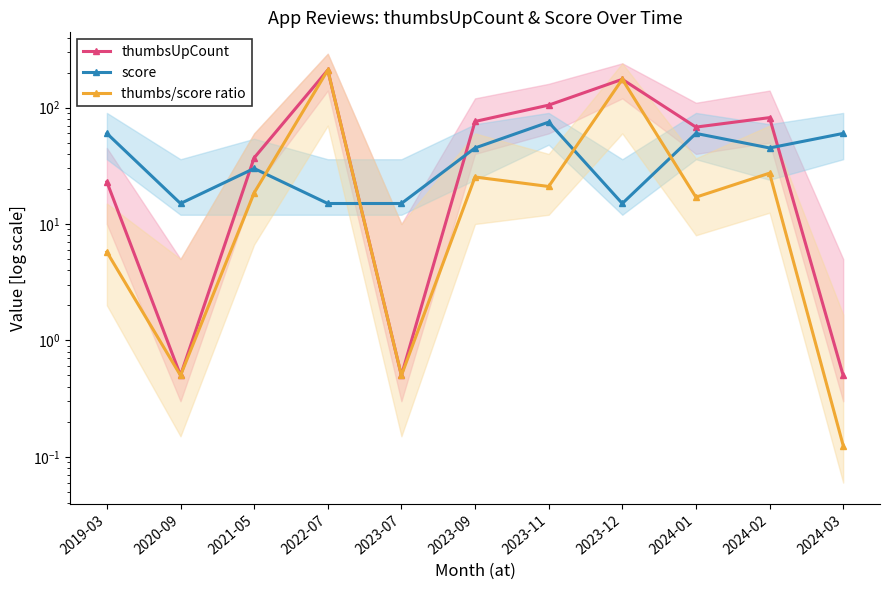

Between which two adjacent categories do thumbs/score ratio and score first intersect?

2021-05 and 2022-07